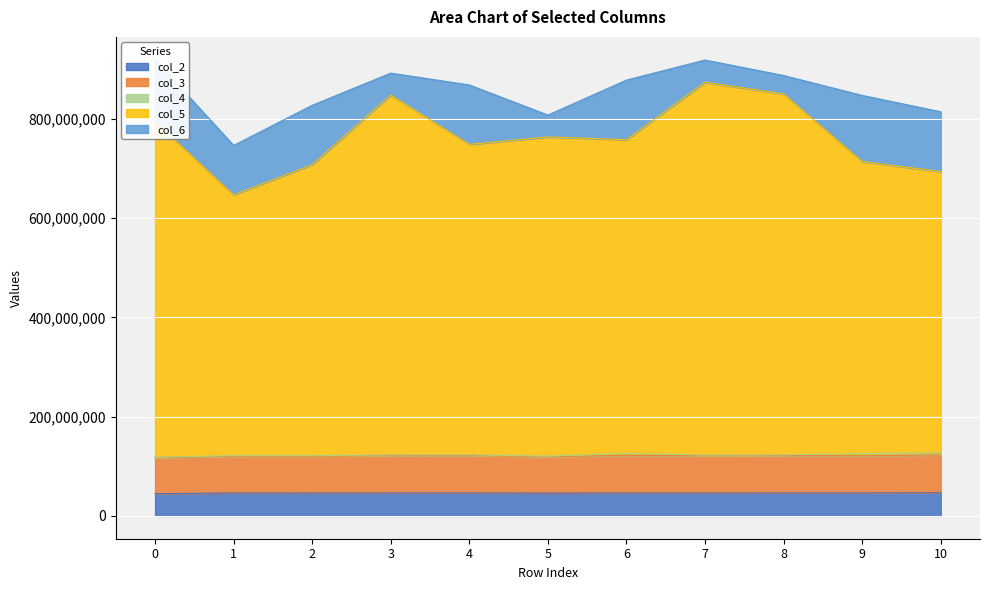

Which series has the largest range (max minus min)?

col_5